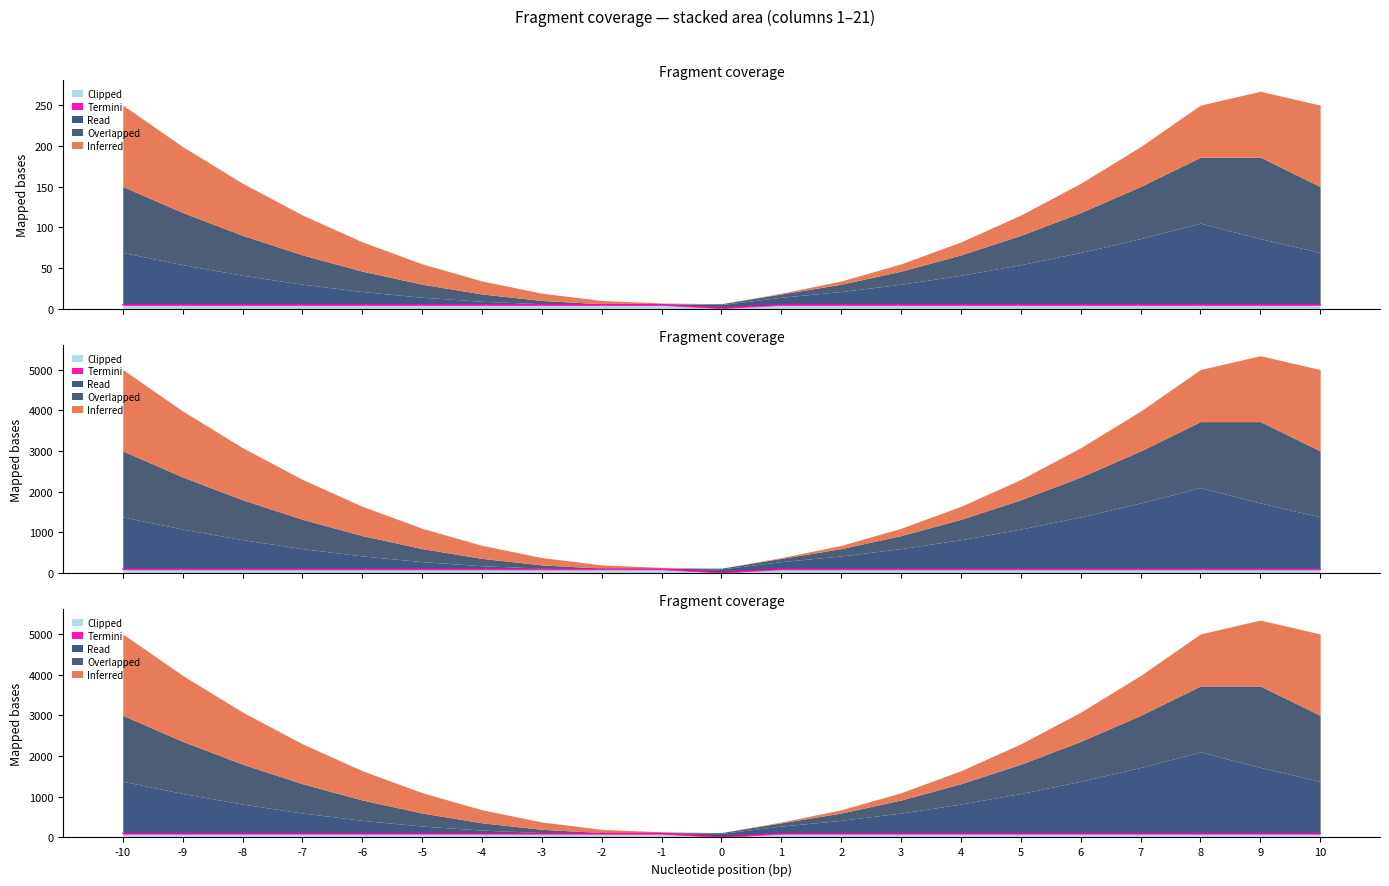

What is the average value of the Read series?

35